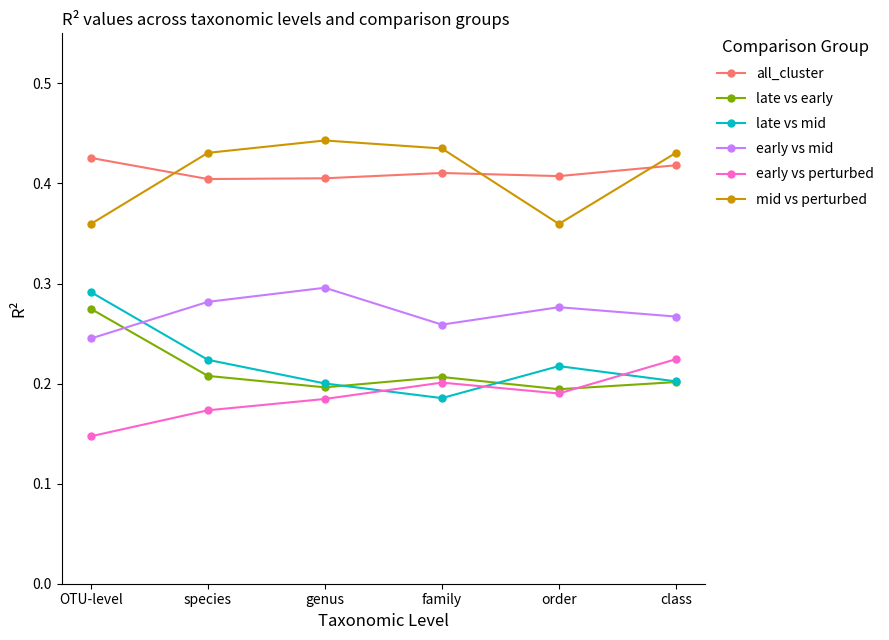

Count the early vs perturbed values in the range 0 to 1.

6